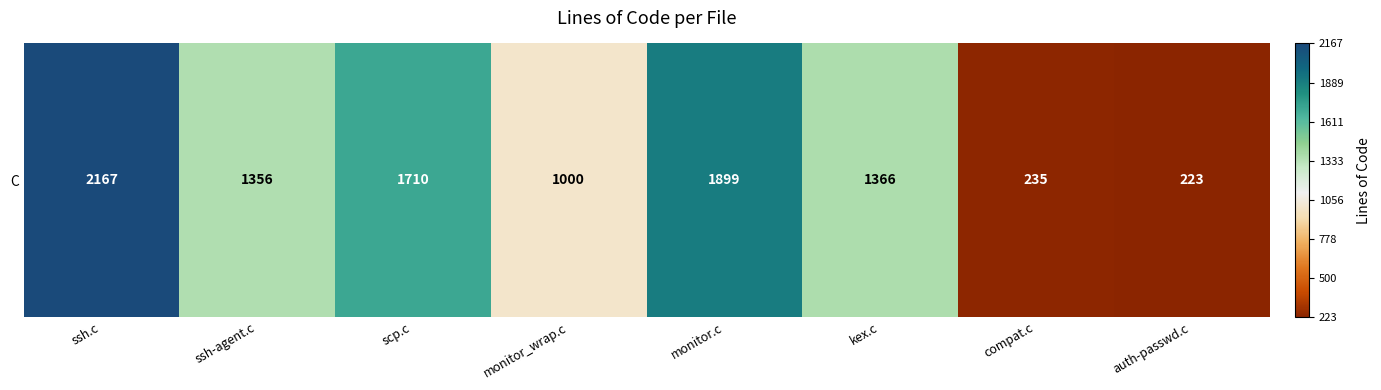

Reading right to left, extract all data points from this chart.

auth-passwd.c=223	compat.c=235	kex.c=1366	monitor.c=1899	monitor_wrap.c=1000	scp.c=1710	ssh-agent.c=1356	ssh.c=2167